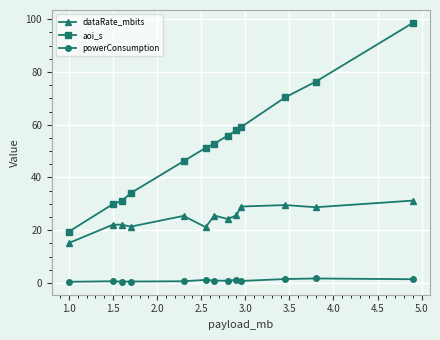

Which series has the widest spread of values?

aoi_s